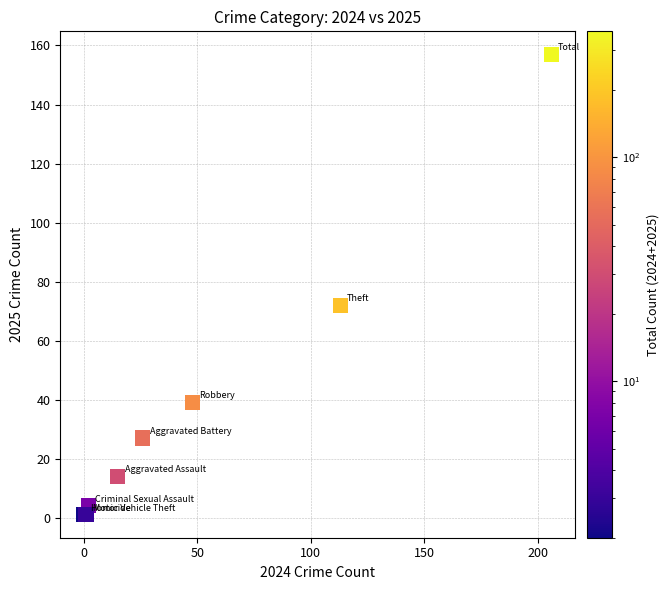

What Y value in the scatter plot is closest to 79?

72